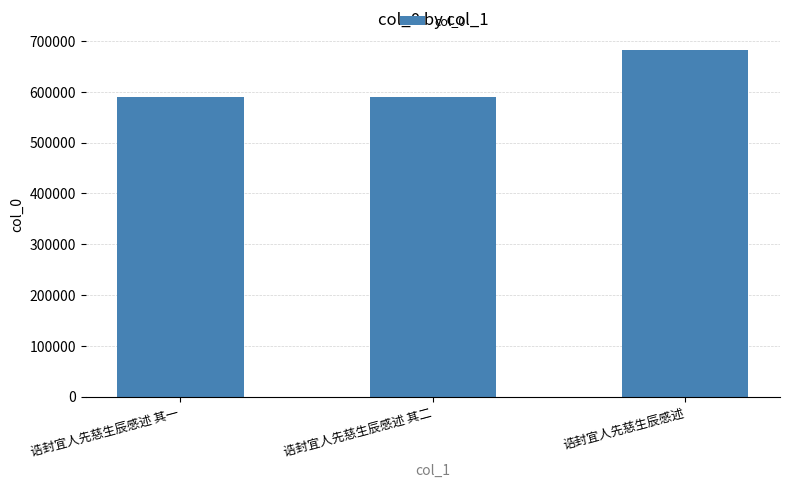

Between 诰封宜人先慈生辰感述 and 诰封宜人先慈生辰感述 其二, which is larger?

诰封宜人先慈生辰感述